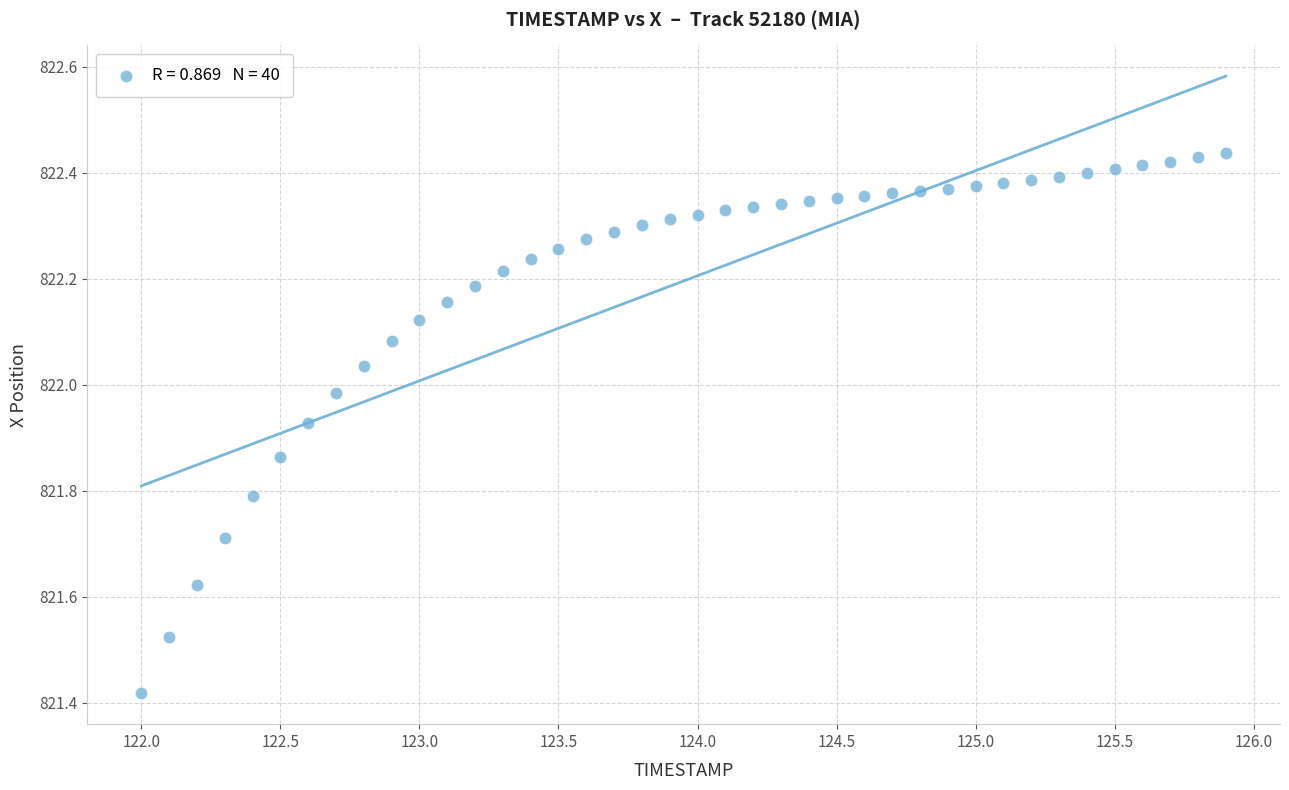

What is the range of X values (max minus min)?

3.9